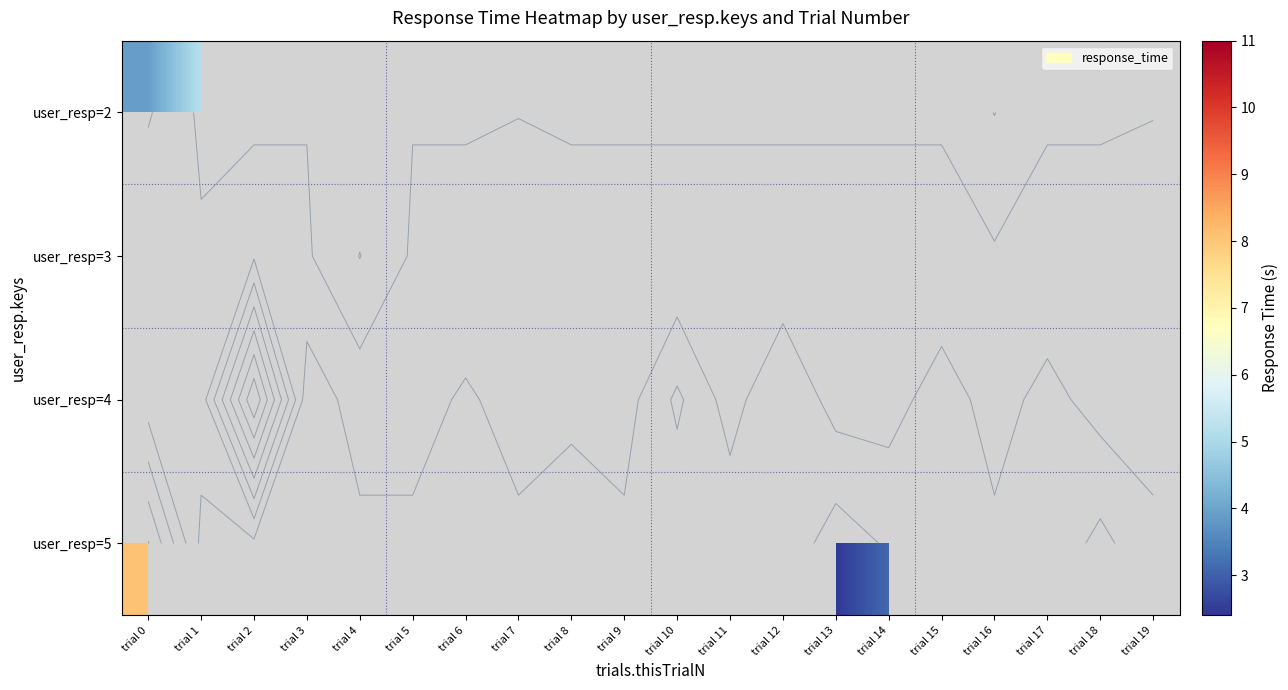

Is the value of user_resp=4 at trial 18 greater than the value of user_resp=3 at trial 10?

No